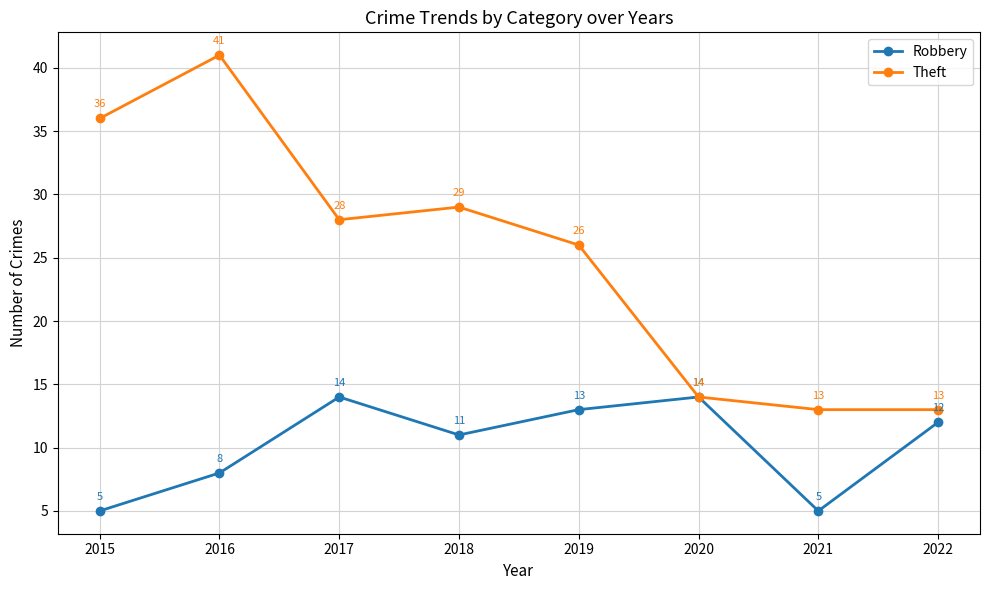

How many lines are shown in the chart?

2